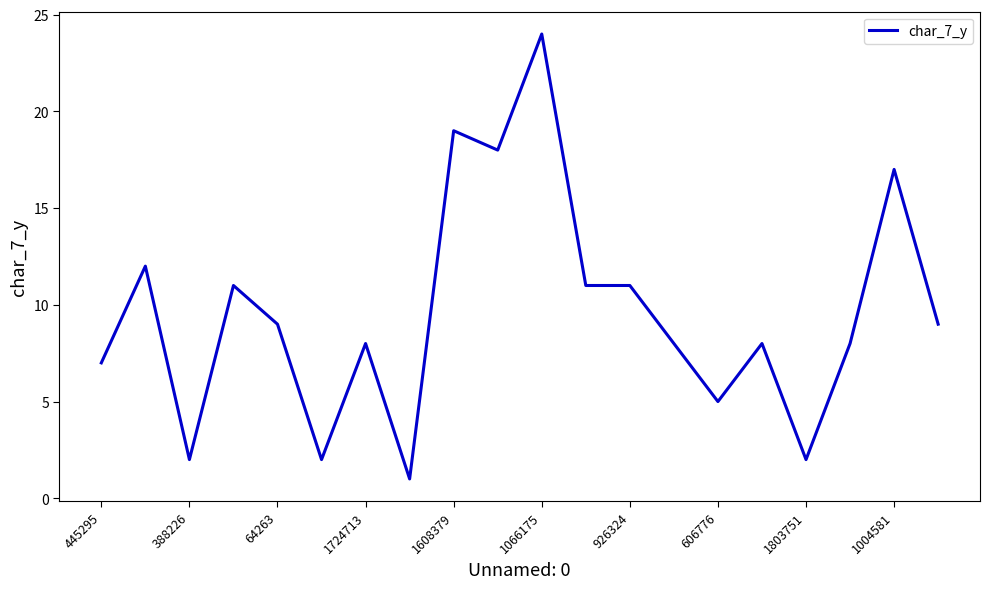

What is the difference between the maximum and minimum values?

23